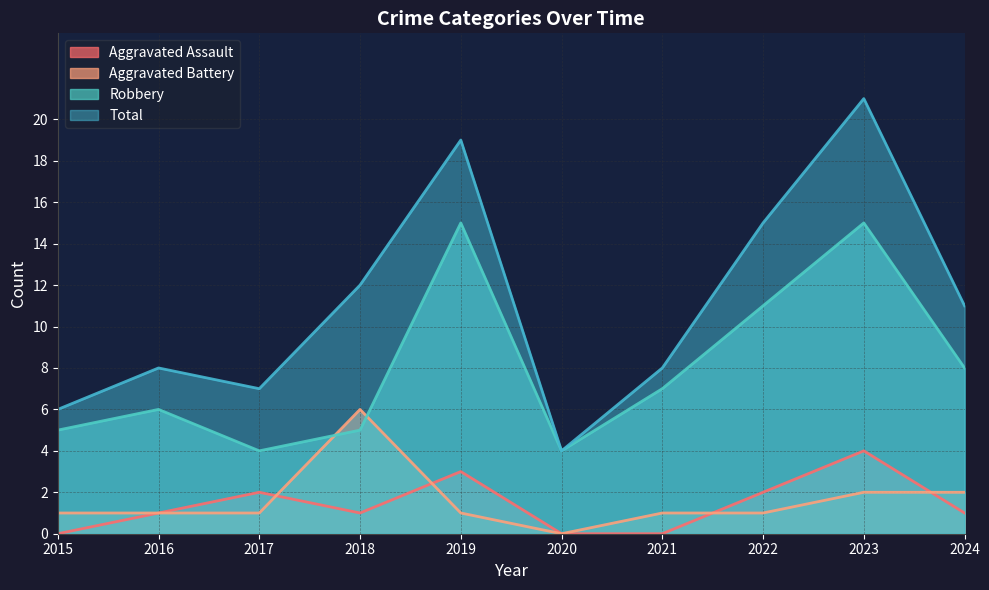

How many data points in Robbery are above 7?

4